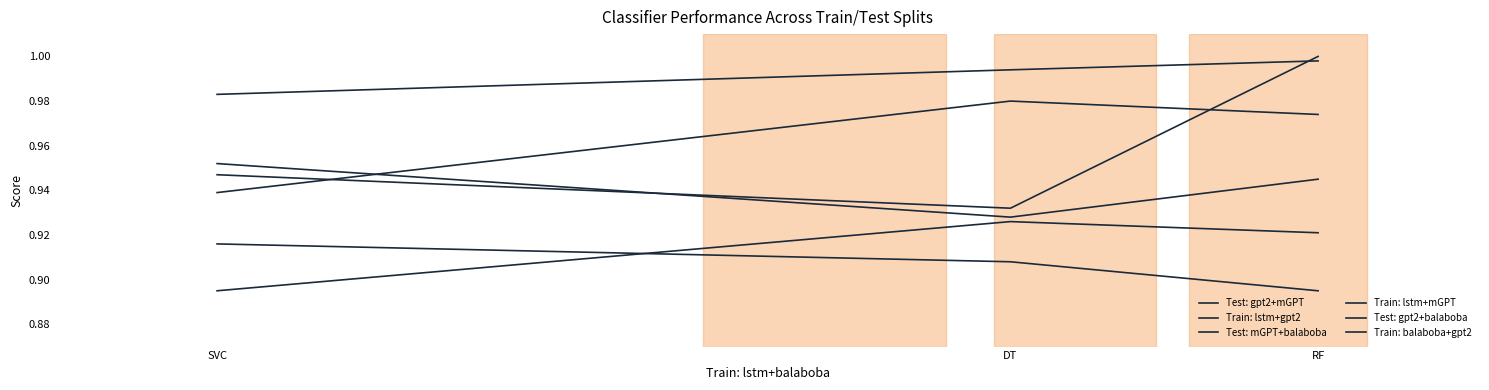

Does the chart display data point markers on the line(s)?

No